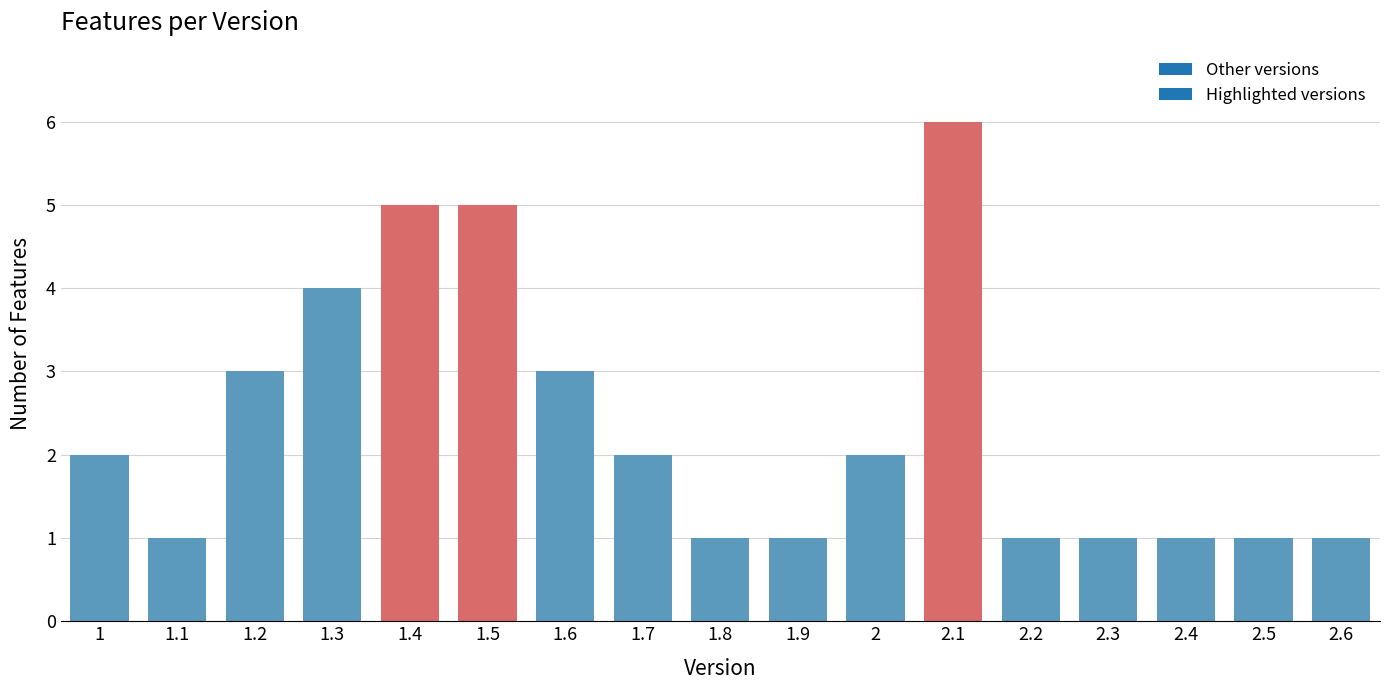

Reading left to right, list all the values displayed in this chart.

1=2	1.1=1	1.2=3	1.3=4	1.4=5	1.5=5	1.6=3	1.7=2	1.8=1	1.9=1	2=2	2.1=6	2.2=1	2.3=1	2.4=1	2.5=1	2.6=1